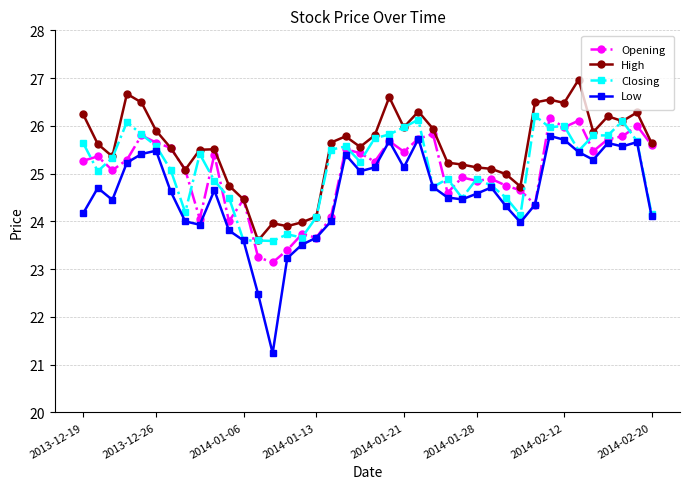

True or false: Low and High cross at least once.

False